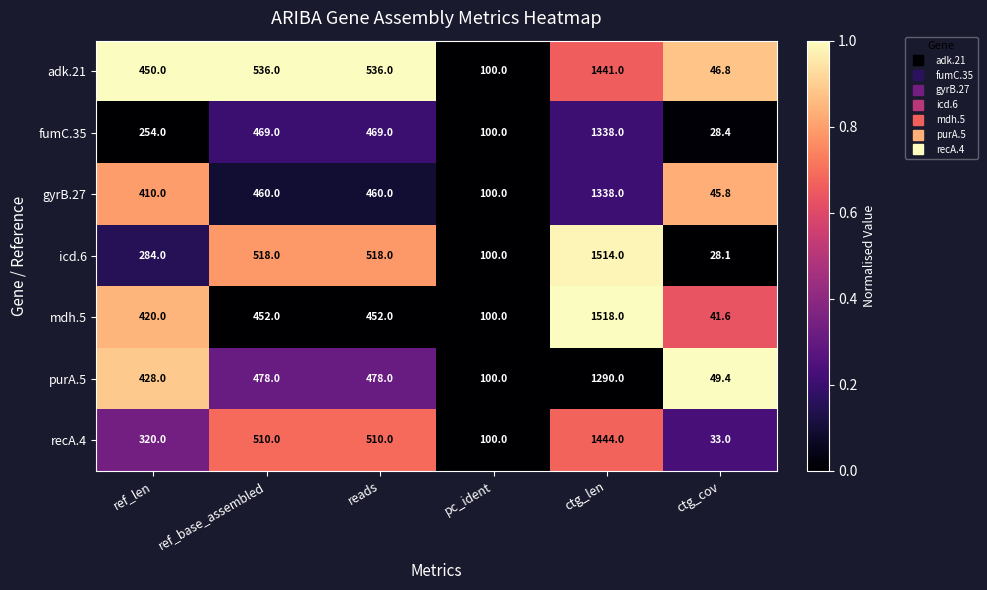

Between reads and ctg_cov, which series saw the biggest shift?

icd.6